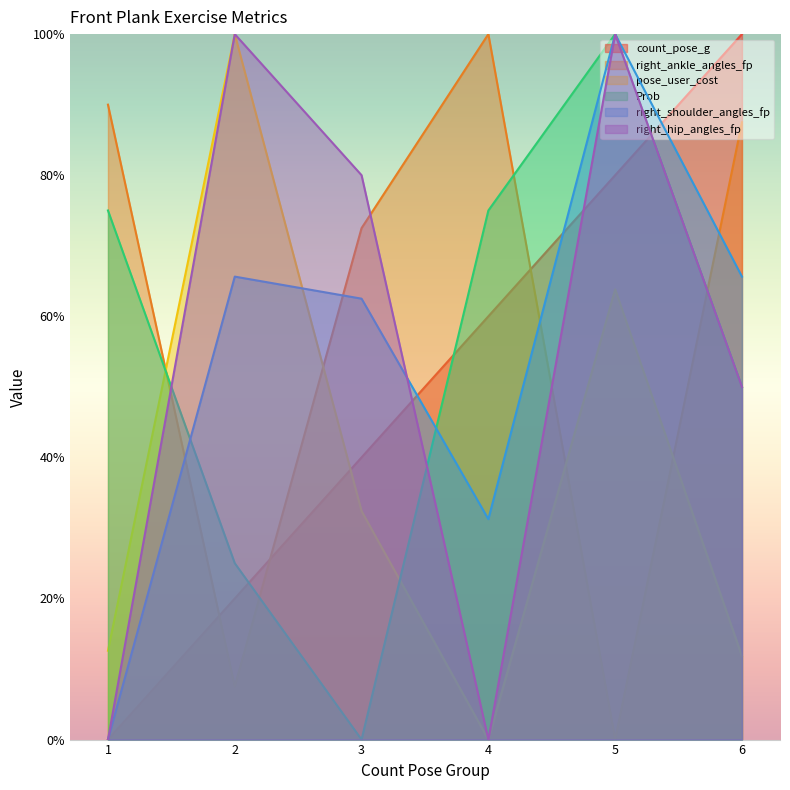

Between 1 and 2, which series saw the biggest shift?

right_hip_angles_fp